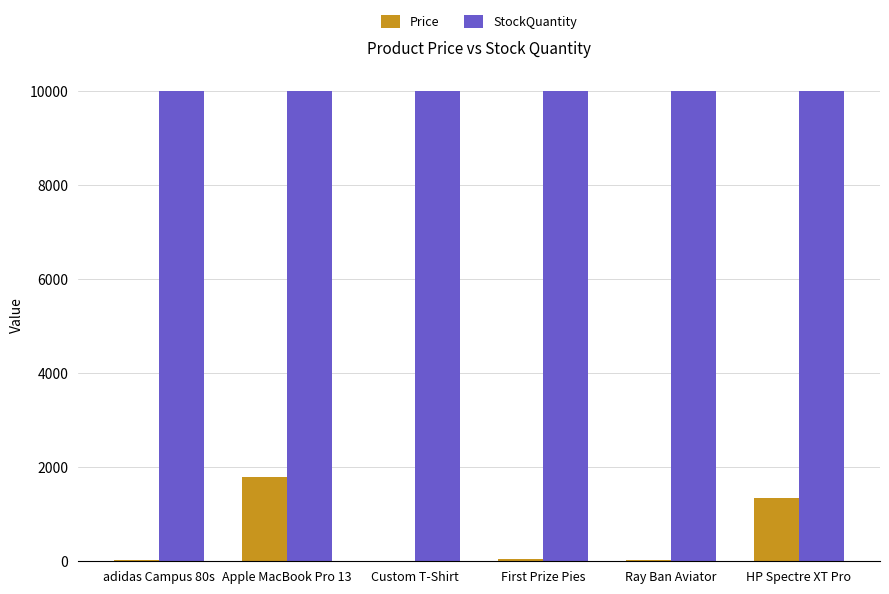

What is the sum of the Price values at HP Spectre XT Pro and Apple MacBook Pro 13?

3150.0